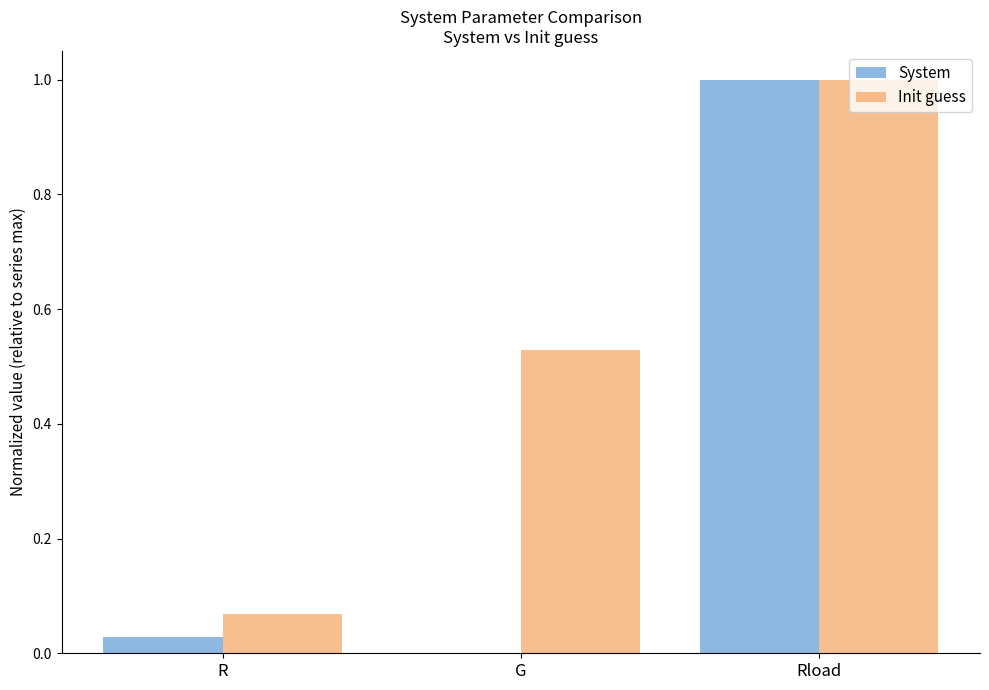

What is the sum of all System values?

1.0